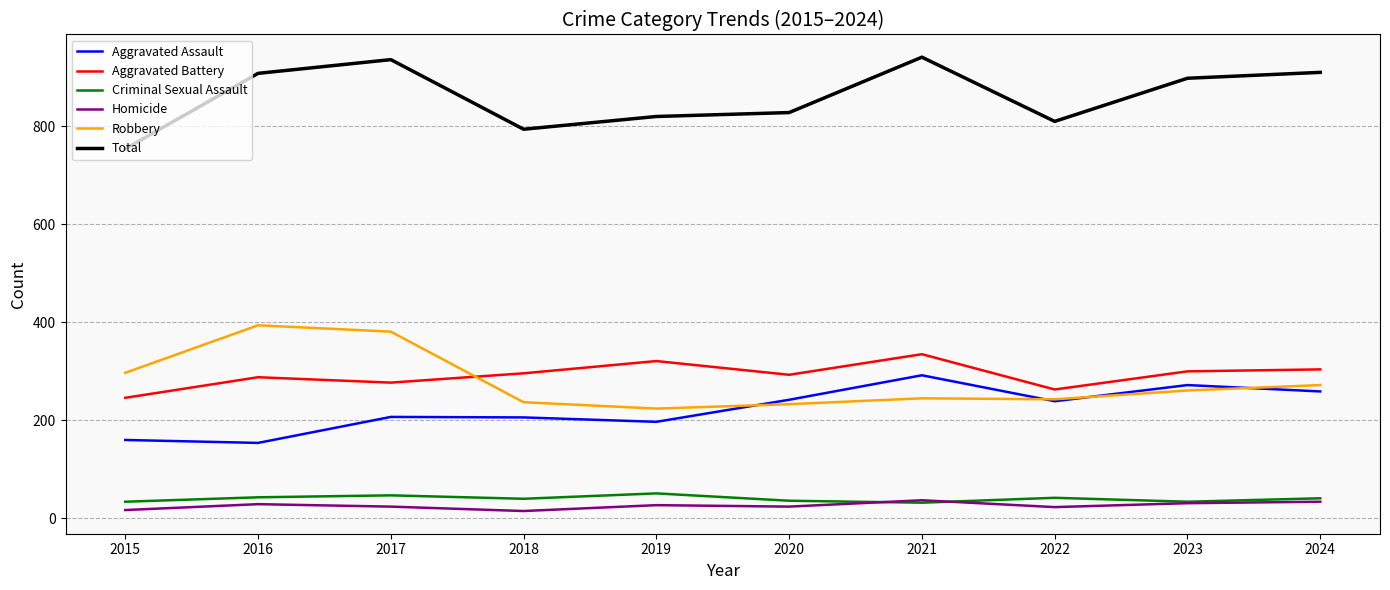

Where does the Total series first go above 898?

2016